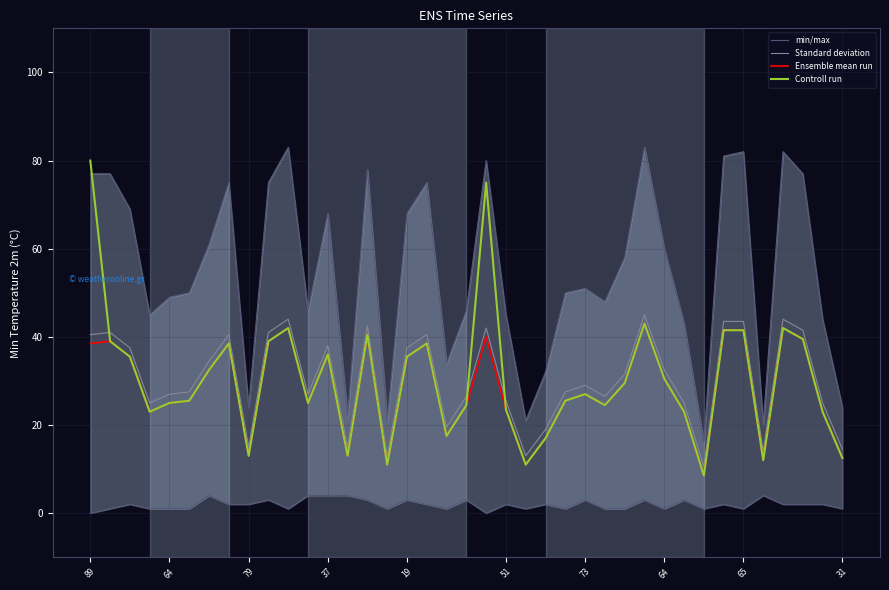

True or false: Ensemble mean run has more than 2 interior local peaks.

True